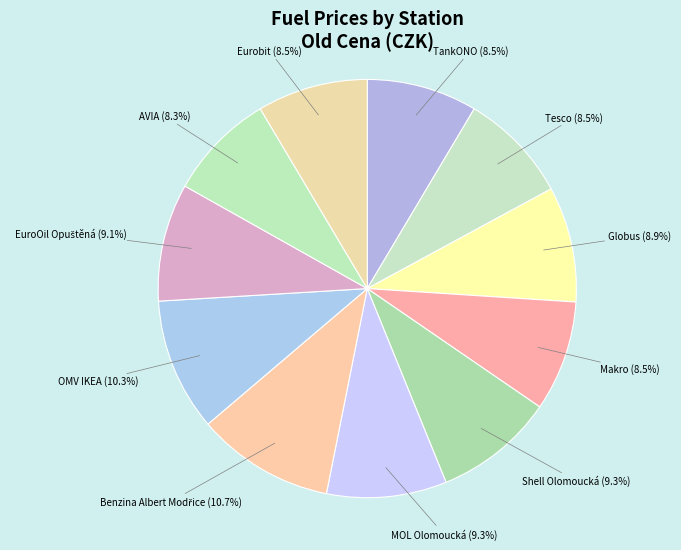

Is there a majority slice in this chart?

No